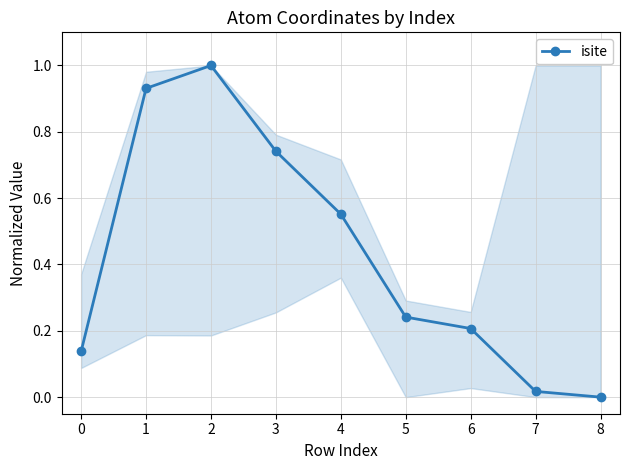

How many data points does each series have?

9